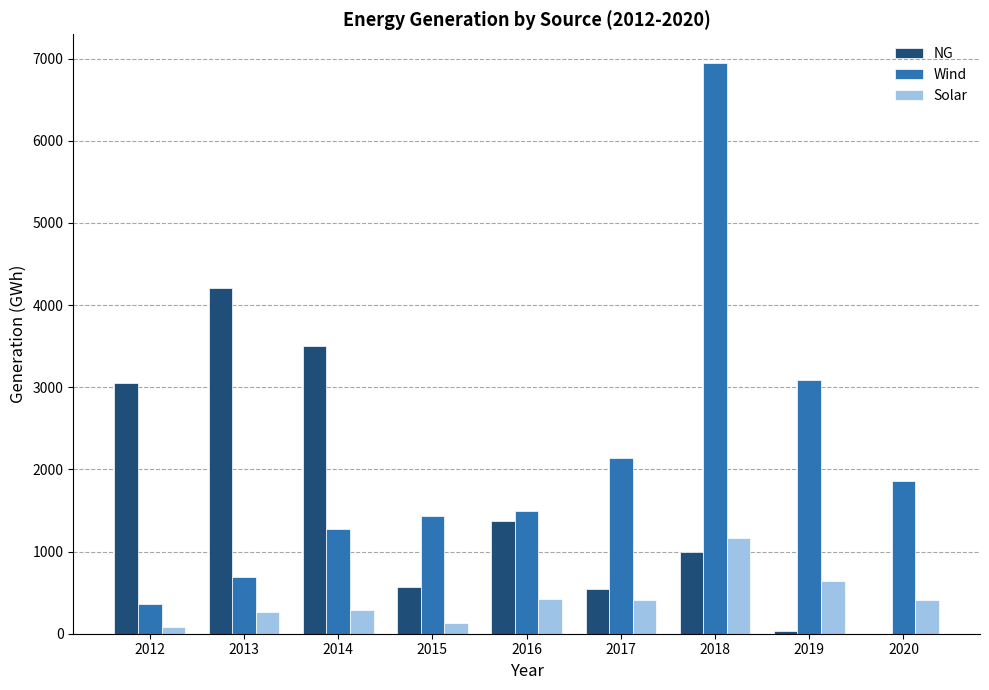

The value of NG at 2016 is 1839.2. True or false?

False